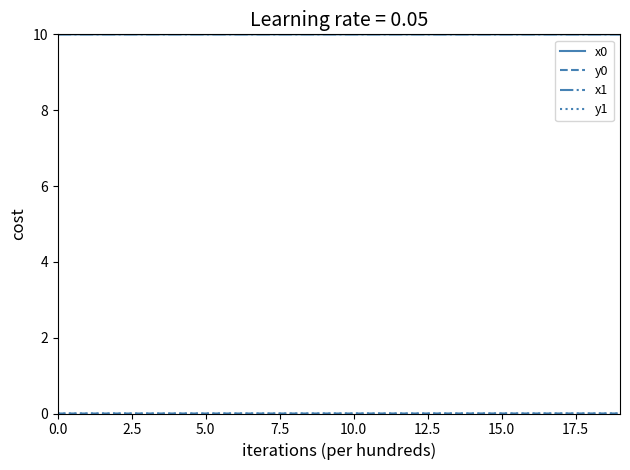

What is the maximum value for x1?

10.0